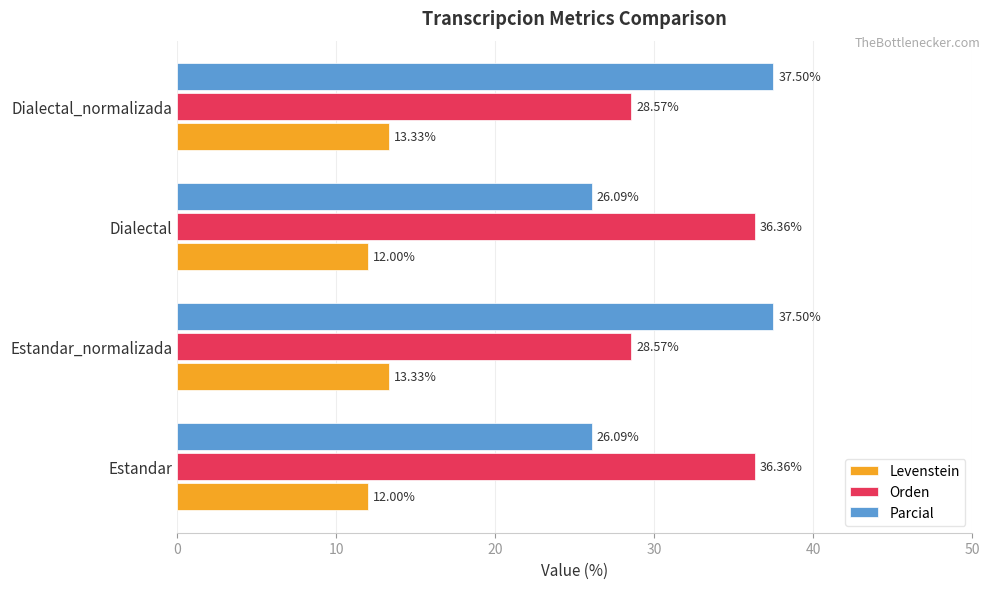

Rank the series at Estandar from highest to lowest value.

Orden, Parcial, Levenstein